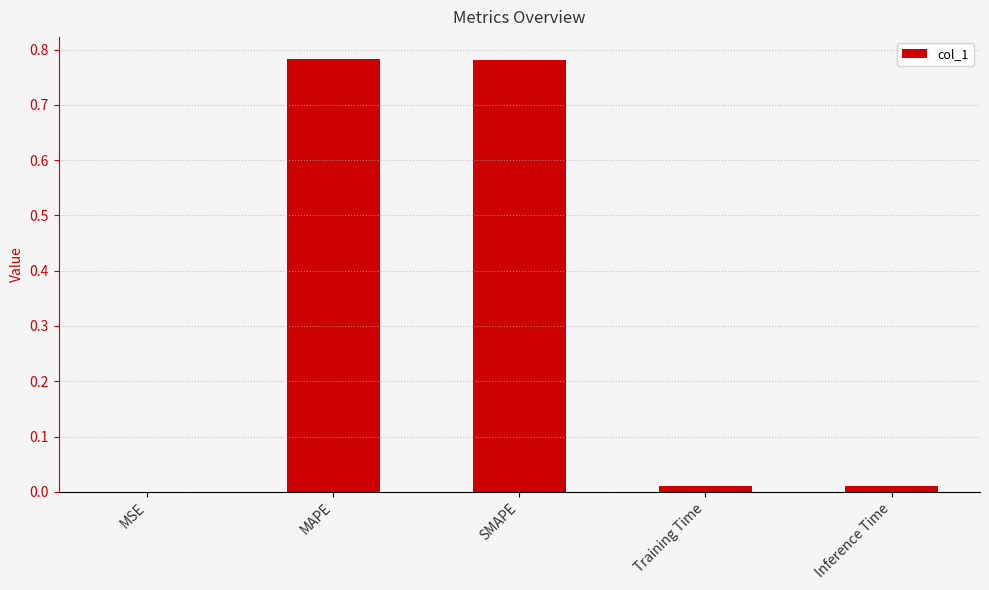

What is the sum of the values at MAPE and SMAPE?

1.6